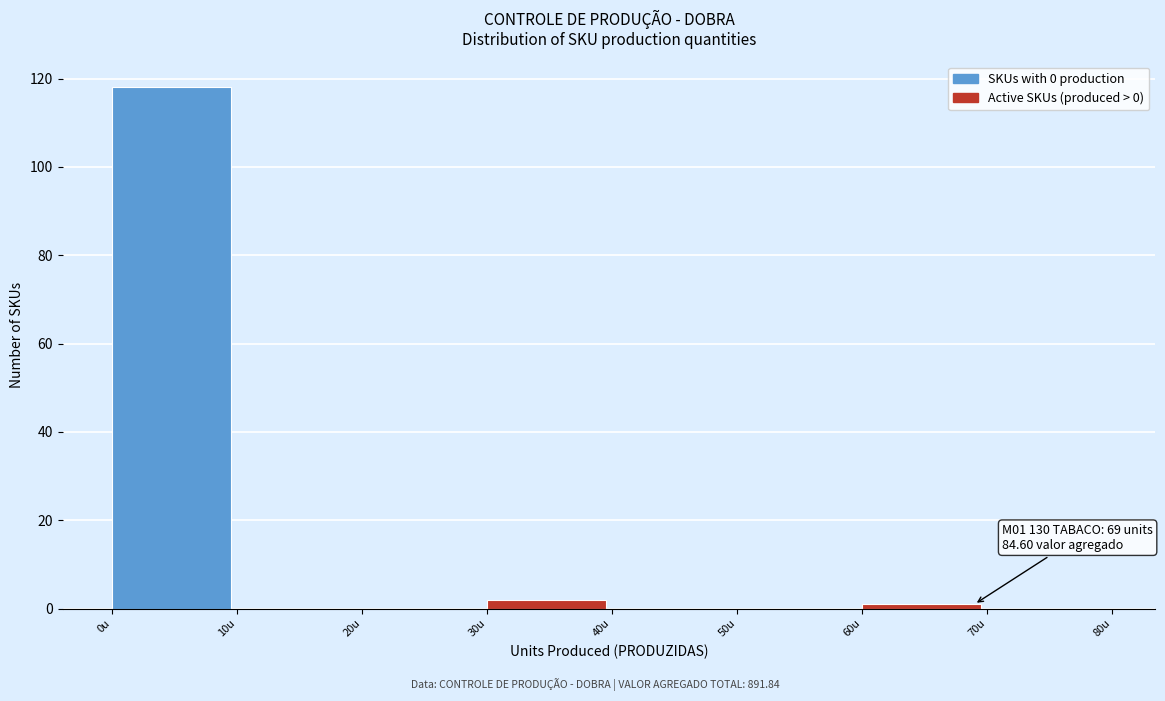

Which range on the x-axis has the tallest bar?

0 to 10